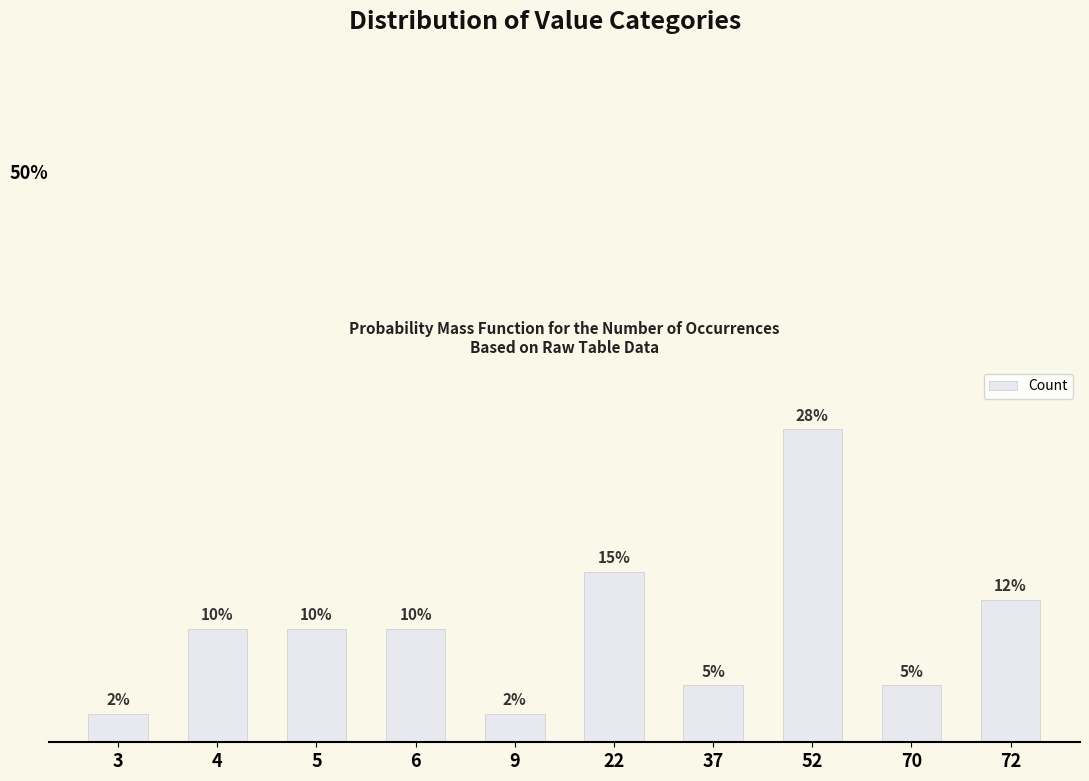

Reading left to right, transcribe all the data shown in this chart.

2.5	10.0	10.0	10.0	2.5	15.0	5.0	27.5	5.0	12.5